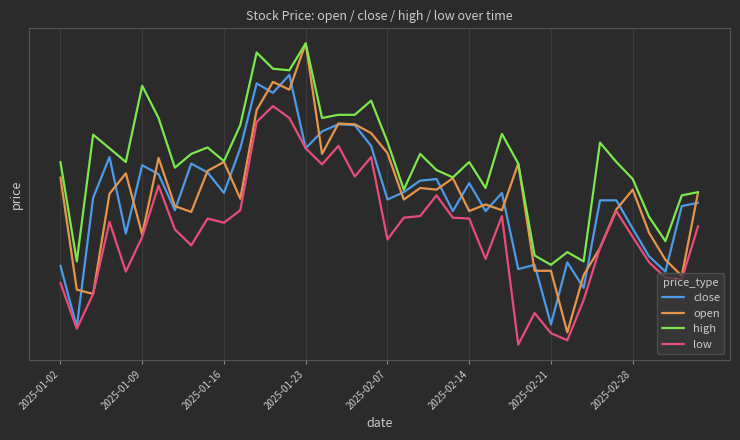

Which series has the widest spread of values?

open